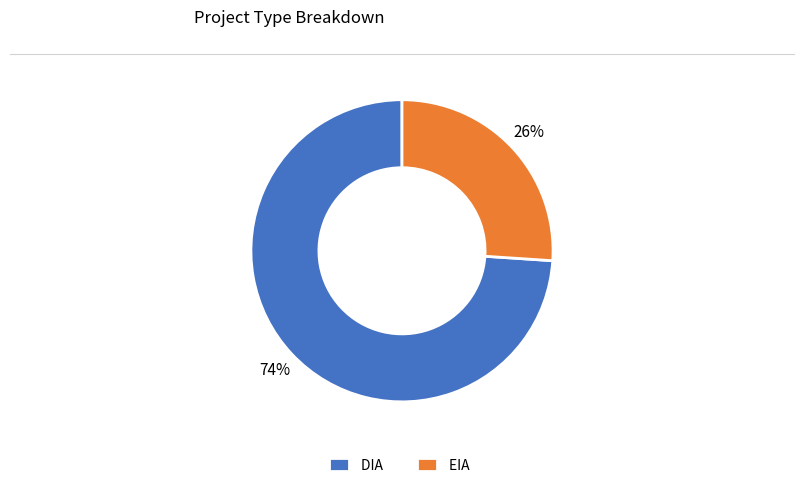

To the nearest percent, what portion does DIA represent?

74%